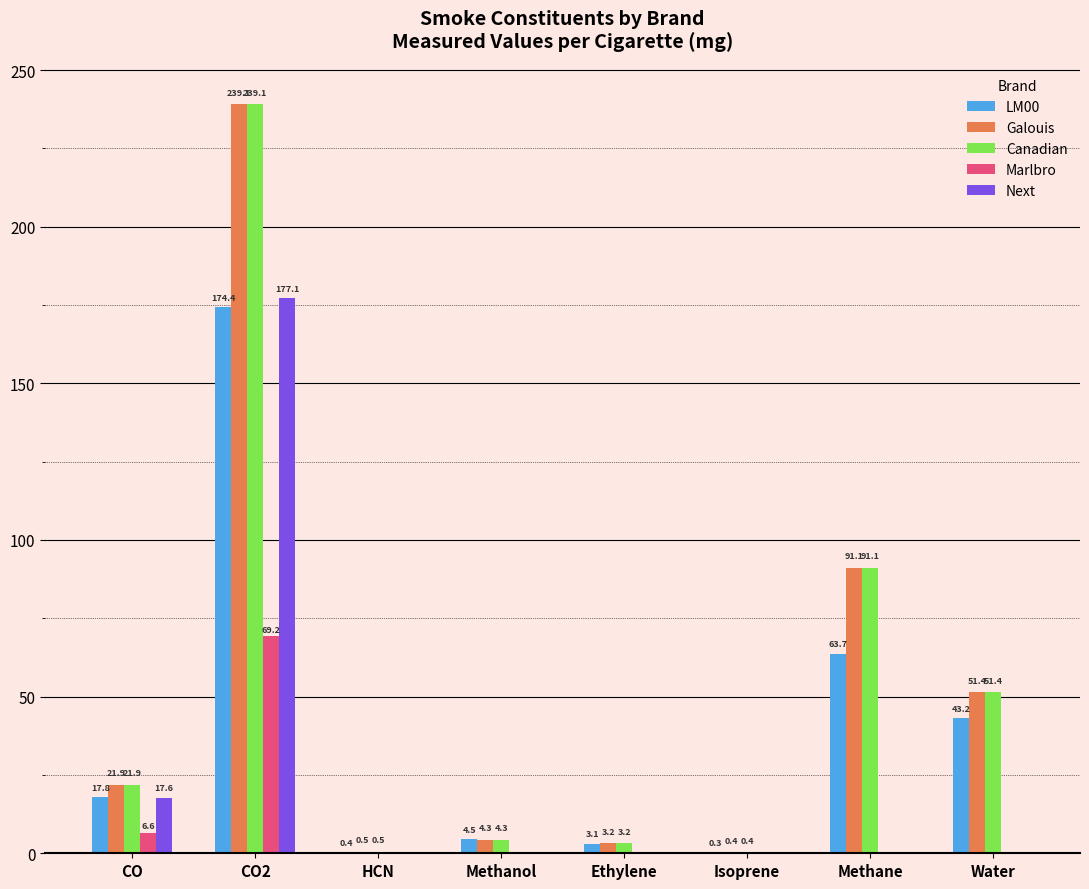

Is it true that Canadian equals 239.1 at CO2?

True